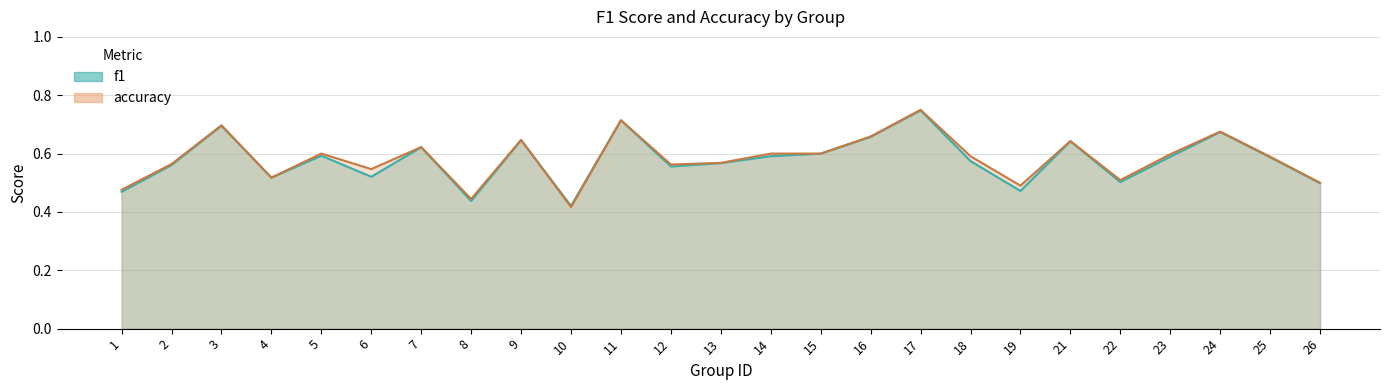

What is the approximate value of accuracy at 3?

0.7